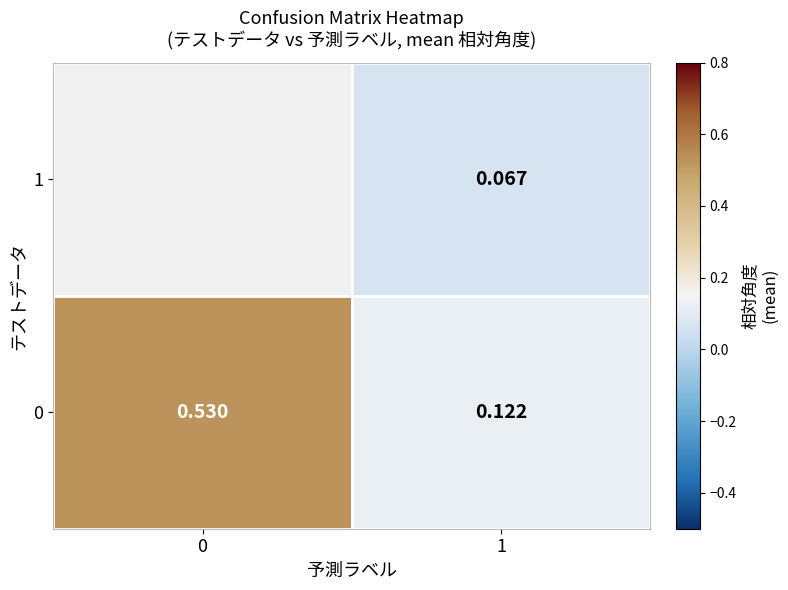

Rank the series by their maximum value, from highest to lowest.

0, 1